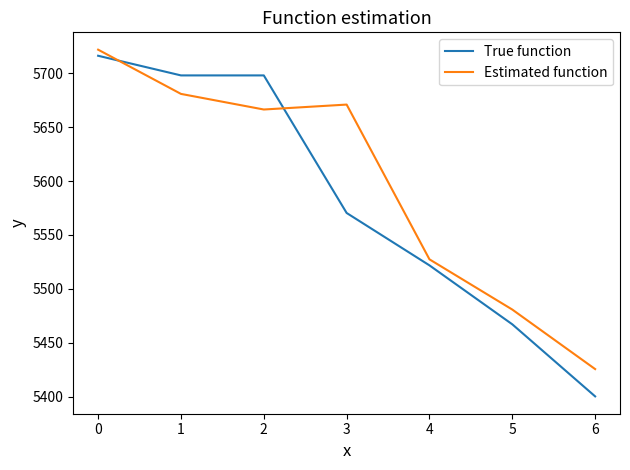

Rank the series by their average value, from highest to lowest.

Estimated function, True function